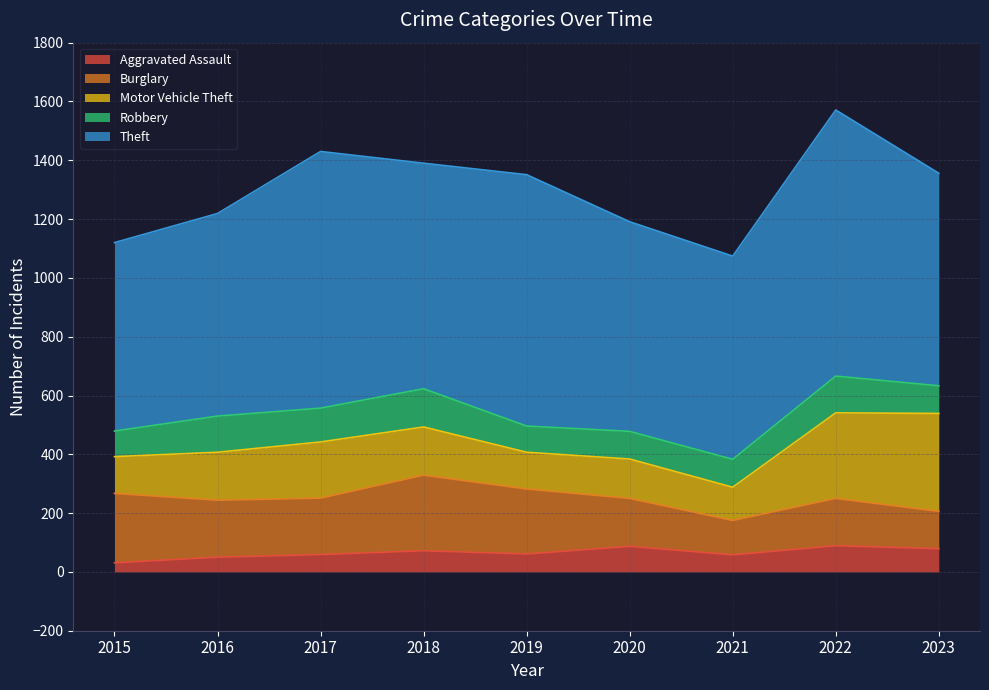

Is the value of Aggravated Assault at 2019 greater than the value of Theft at 2015?

No